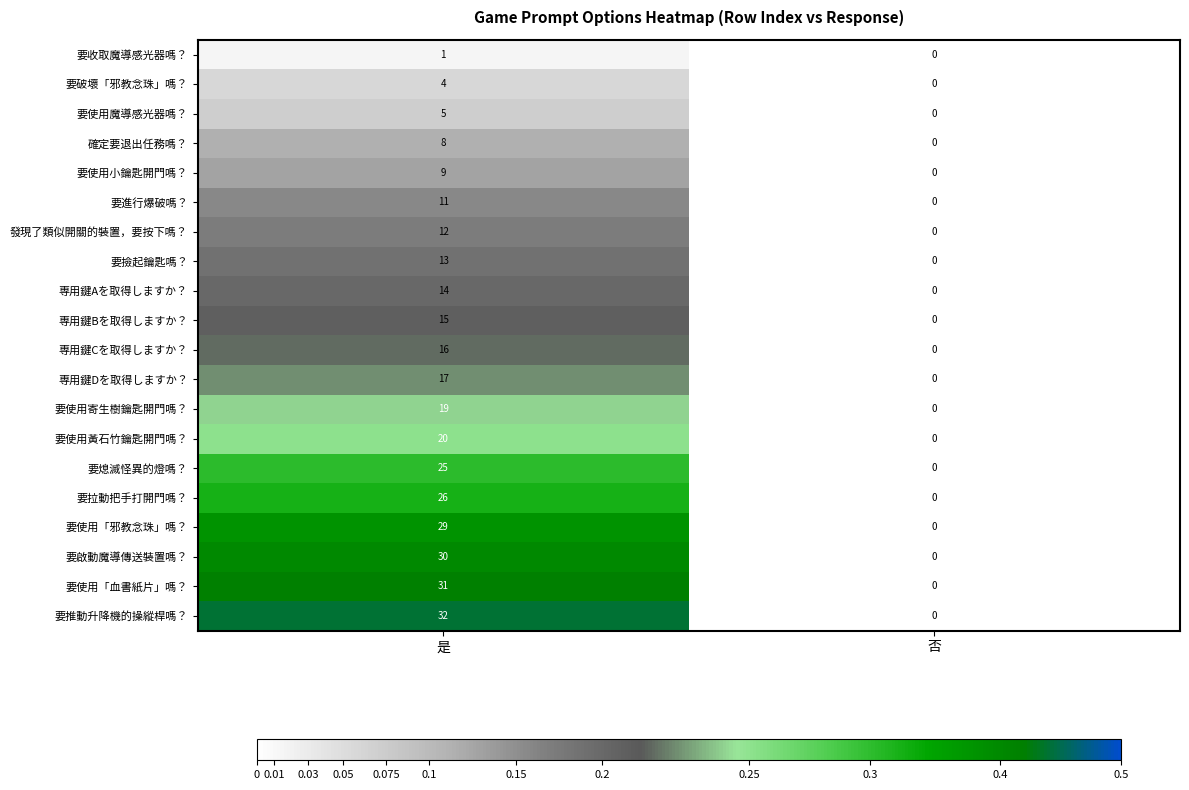

Which series has the largest total across all categories?

要推動升降機的操縱桿嗎？